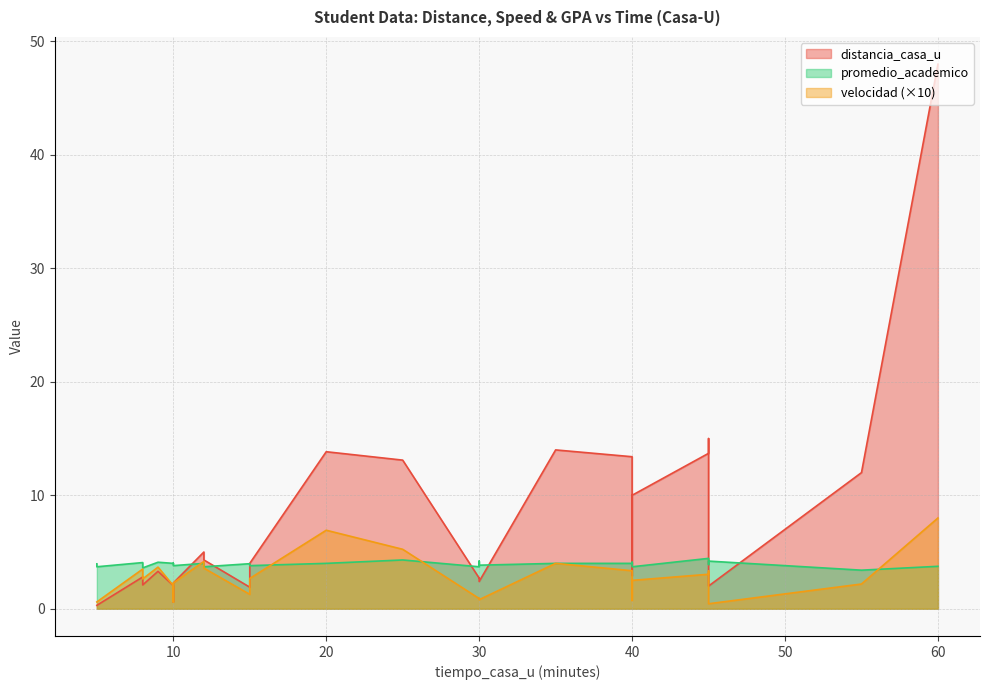

The promedio_academico series shows 4.3 at 25. True or false?

True